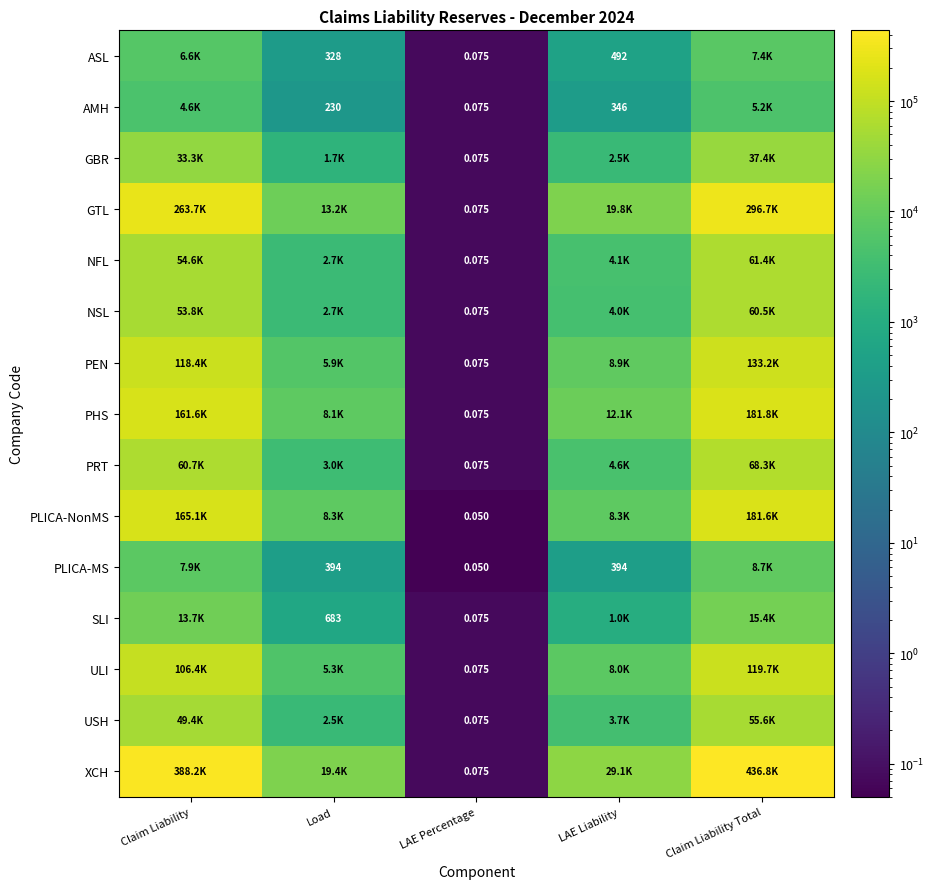

Where is AMH nearest to the value 2592?

Claim Liability